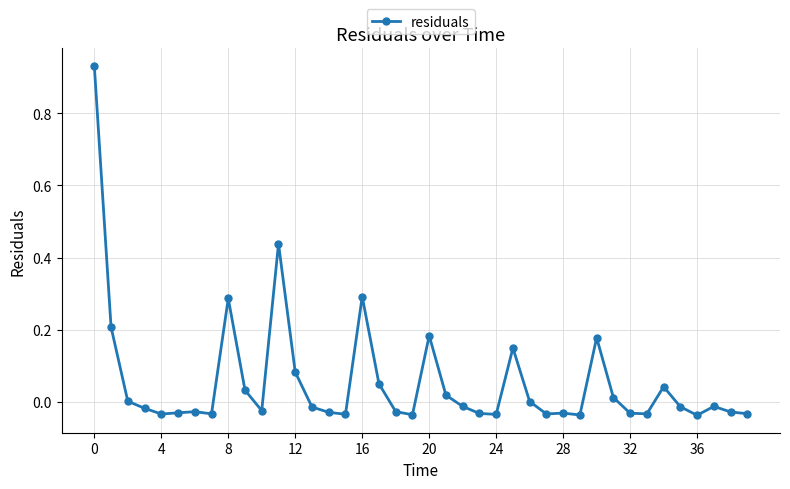

Does the chart display data point markers on the line(s)?

Yes